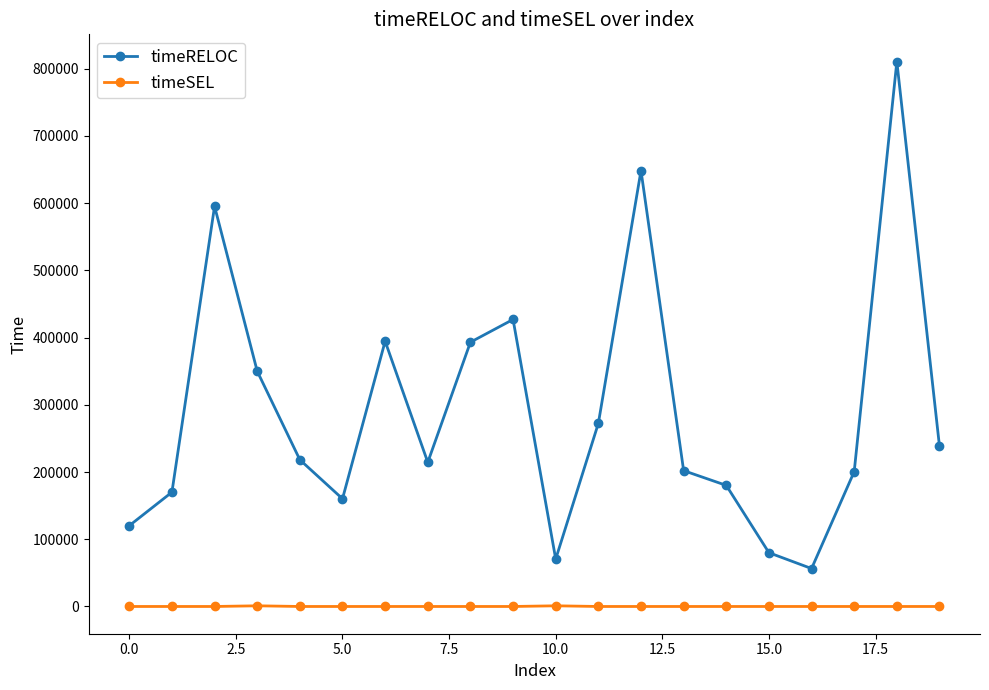

Which series has the largest total across all categories?

timeRELOC